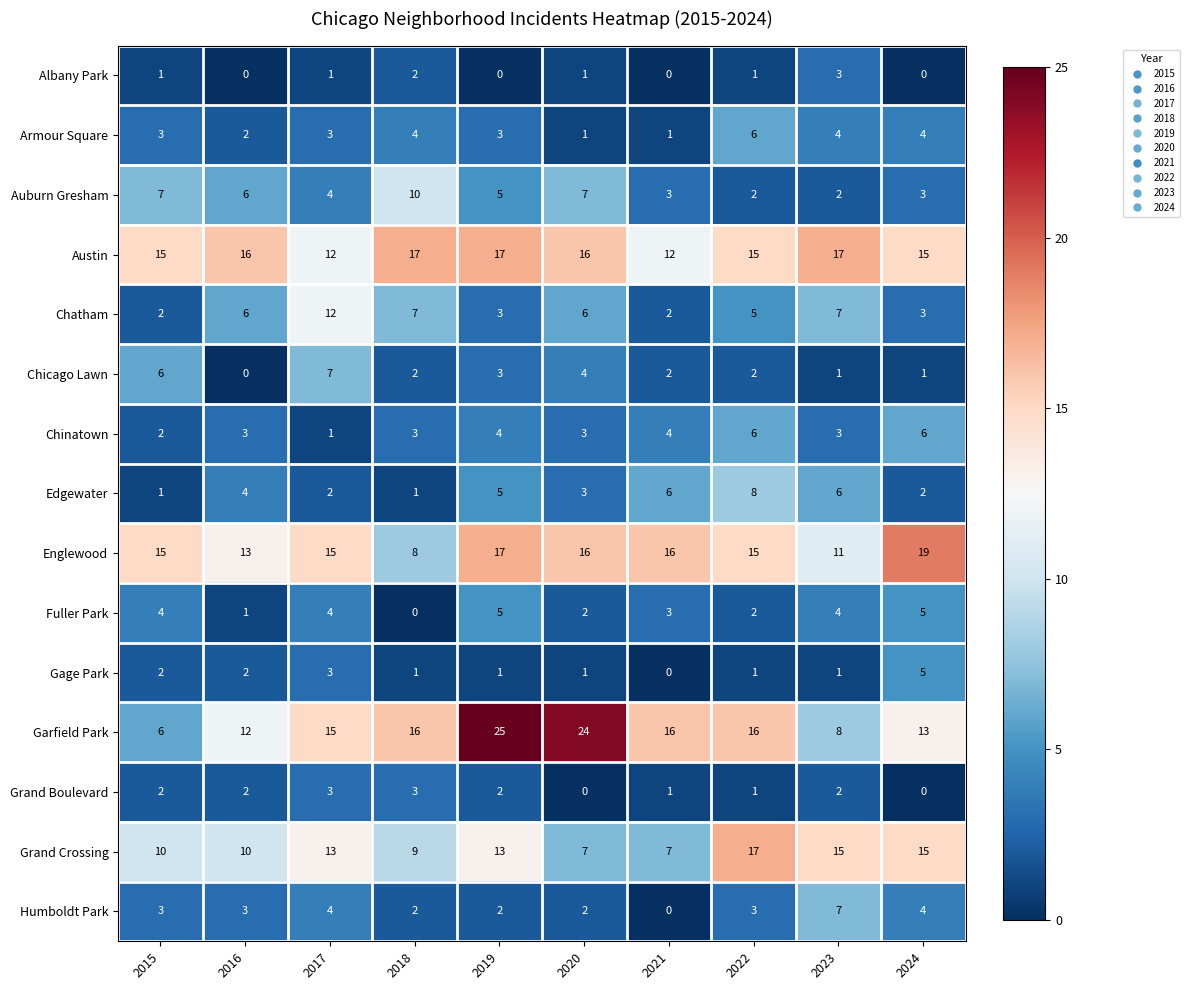

How many series are shown in this chart?

15